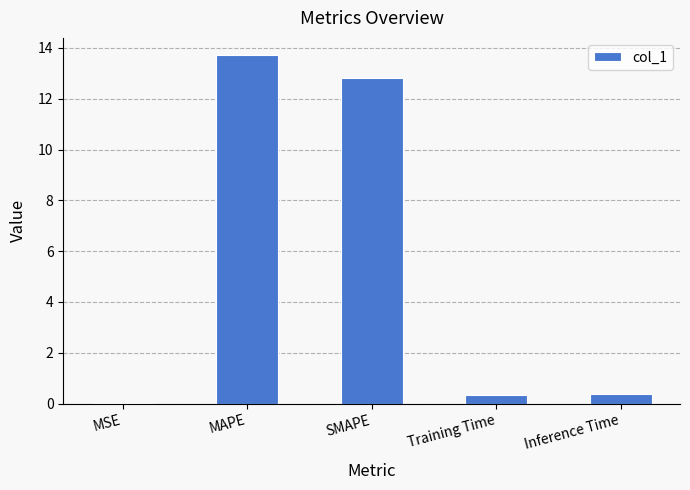

Are the bars grouped side by side (vs. stacked)?

No